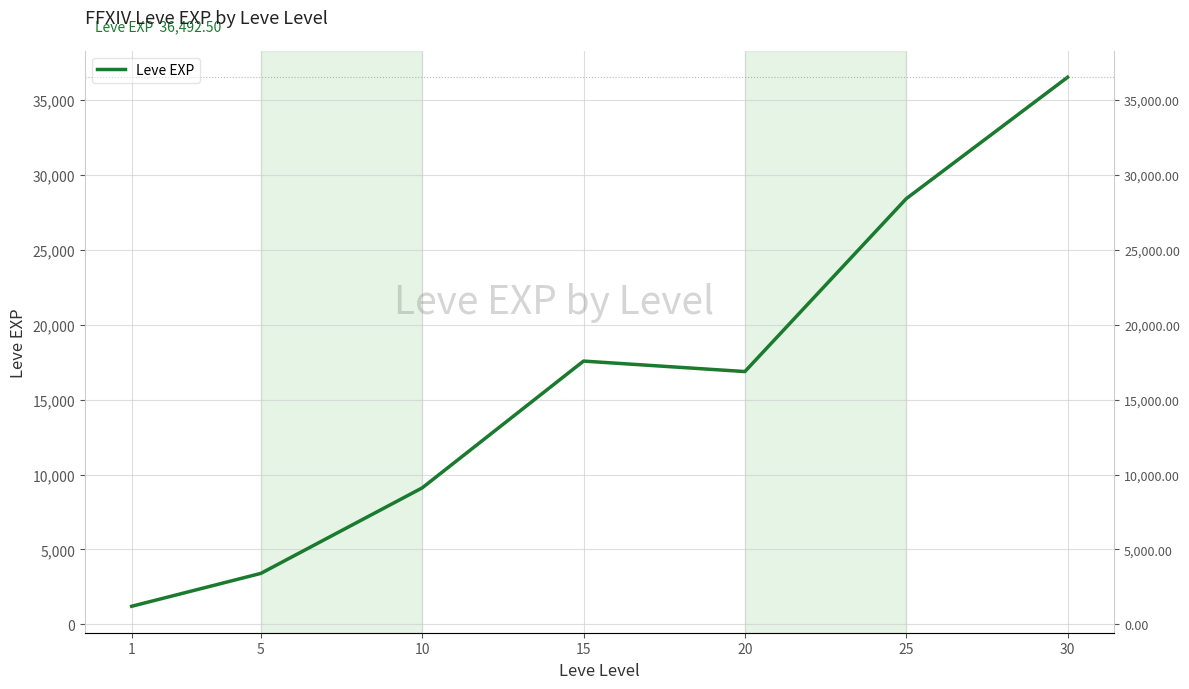

List the labels in order of value, largest first.

30, 25, 15, 20, 10, 5, 1